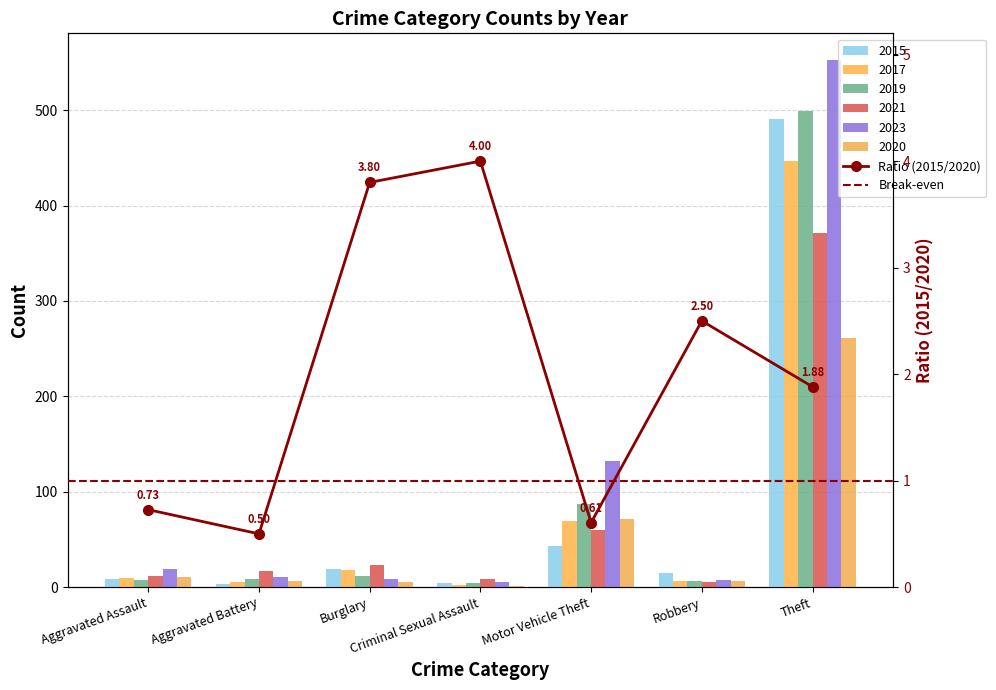

Reading left to right, list all the values displayed in this chart.

2015: Aggravated Assault=8	Aggravated Battery=3	Burglary=19	Criminal Sexual Assault=4	Motor Vehicle Theft=43	Robbery=15	Theft=491
2017: Aggravated Assault=10	Aggravated Battery=5	Burglary=18	Criminal Sexual Assault=2	Motor Vehicle Theft=69	Robbery=6	Theft=447
2019: Aggravated Assault=7	Aggravated Battery=8	Burglary=12	Criminal Sexual Assault=4	Motor Vehicle Theft=87	Robbery=6	Theft=499
2021: Aggravated Assault=12	Aggravated Battery=17	Burglary=23	Criminal Sexual Assault=9	Motor Vehicle Theft=60	Robbery=5	Theft=371
2023: Aggravated Assault=19	Aggravated Battery=11	Burglary=9	Criminal Sexual Assault=5	Motor Vehicle Theft=132	Robbery=7	Theft=553
2020: Aggravated Assault=11	Aggravated Battery=6	Burglary=5	Criminal Sexual Assault=1	Motor Vehicle Theft=71	Robbery=6	Theft=261